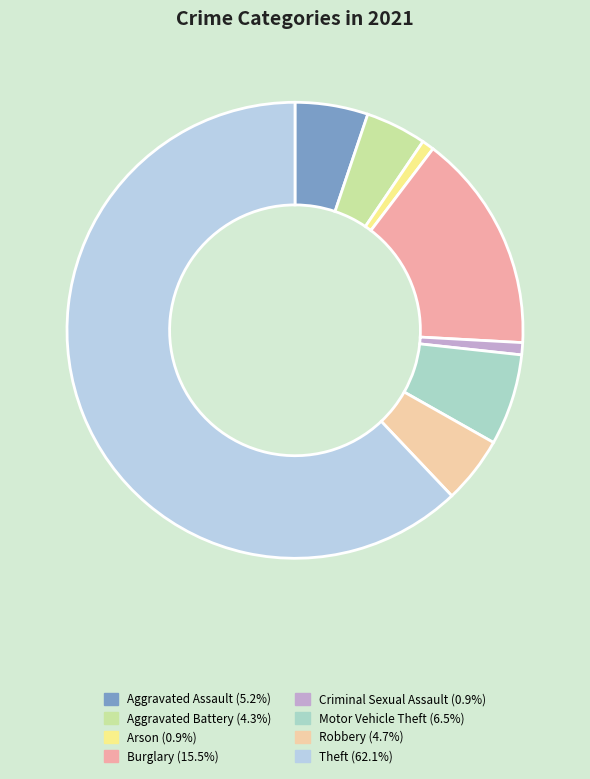

What portion of the pie excludes Theft?

37.9%